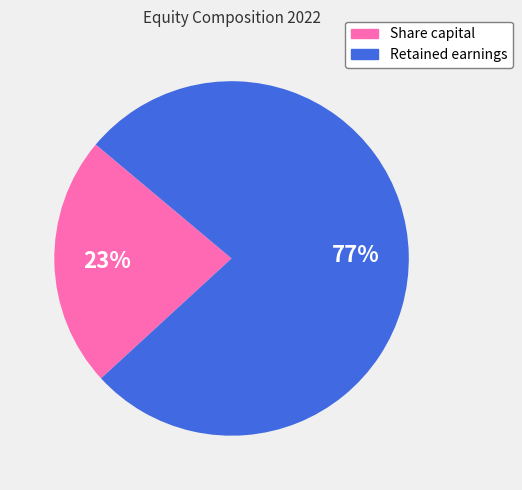

Is there any slice that represents more than half of the pie?

Yes